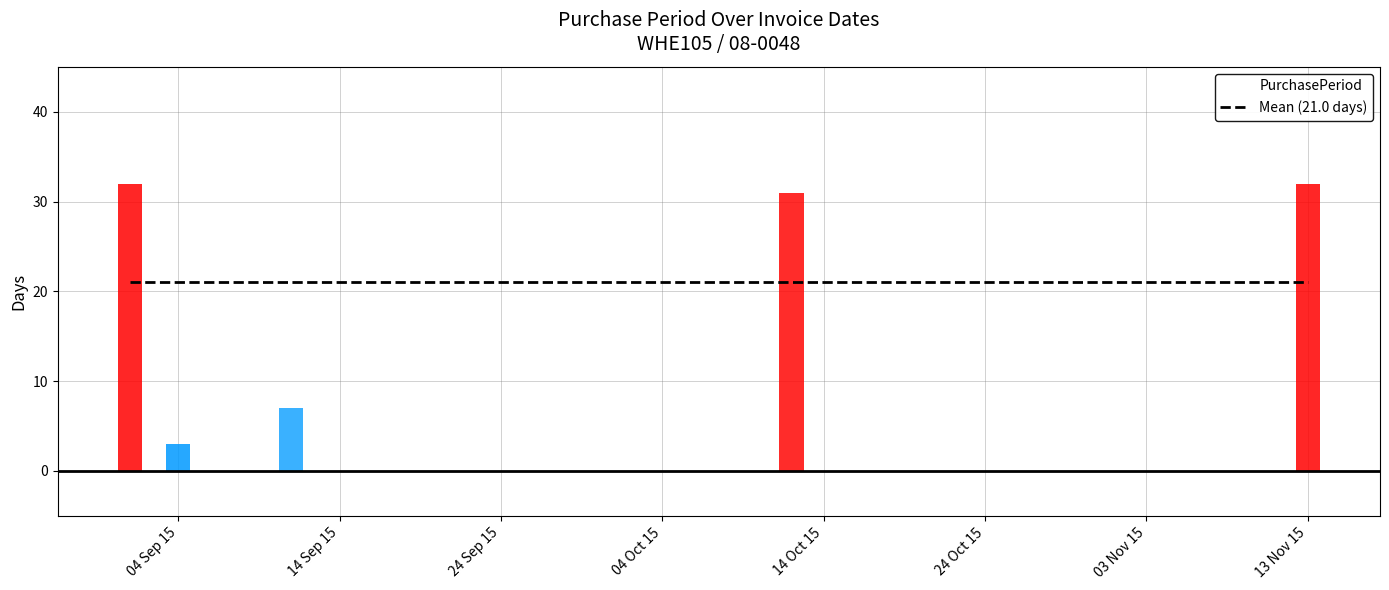

Is it true that the value at 2015-10-12 is 31?

True